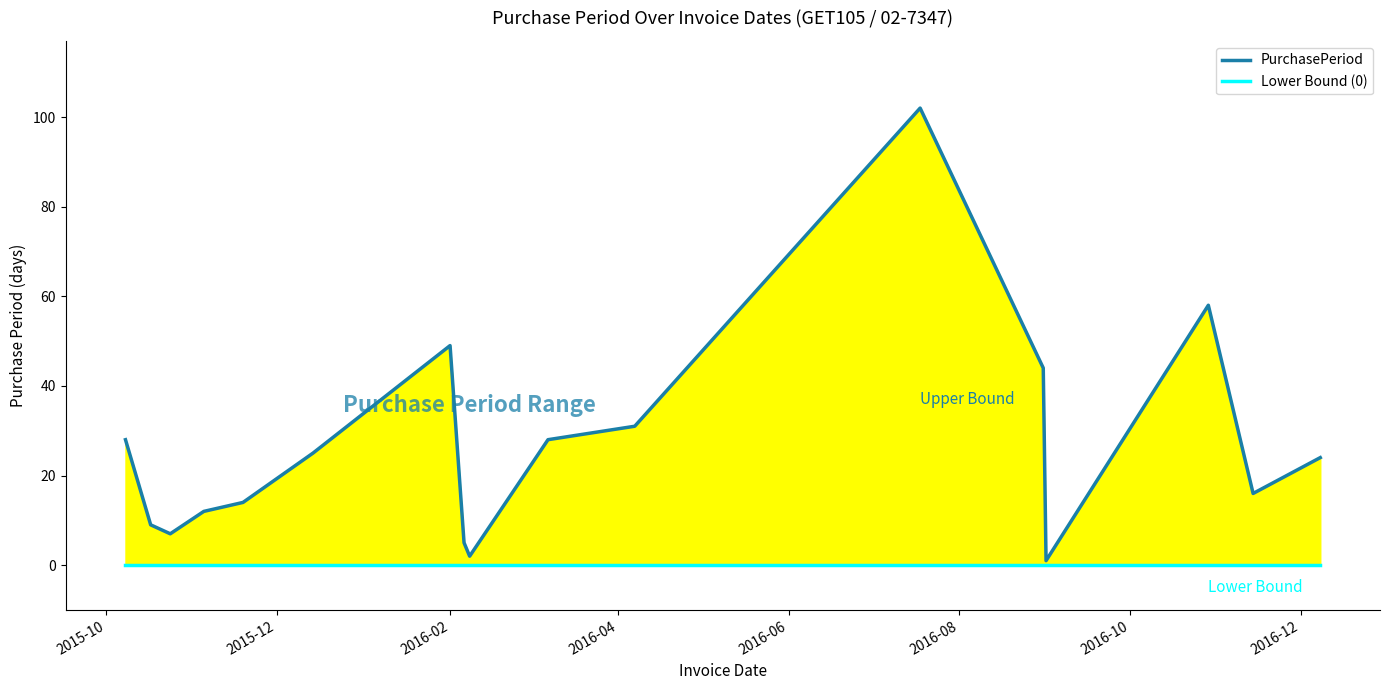

Does the chart display data point markers on the line(s)?

No